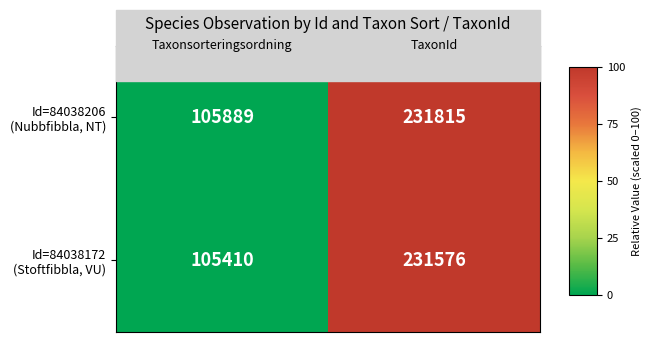

What is the greatest value displayed?

231815